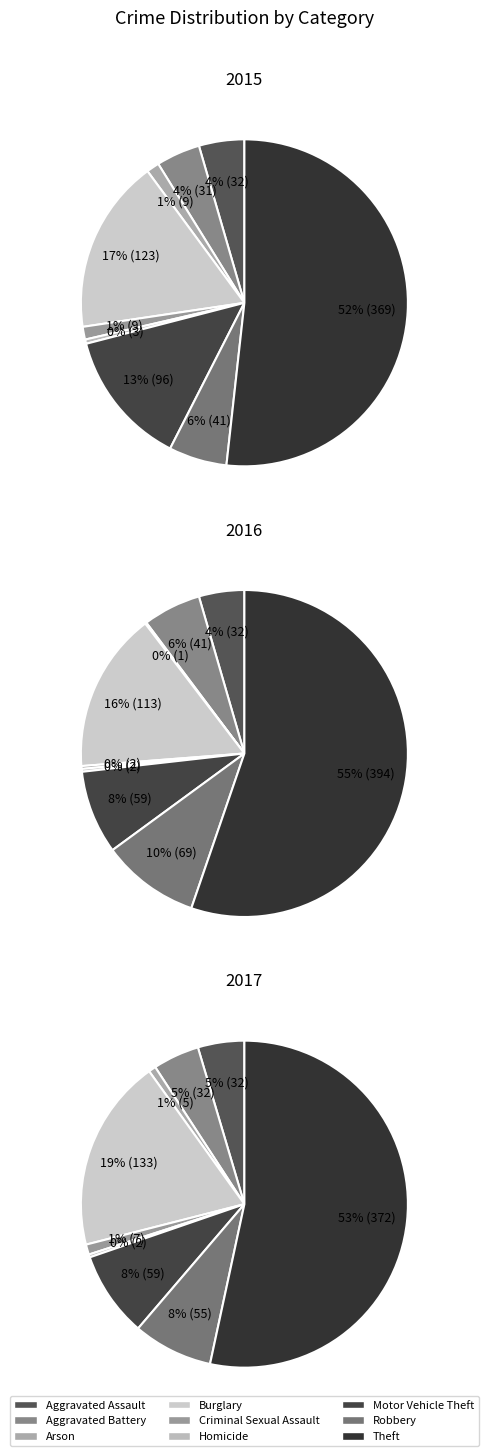

To the nearest percent, what is the difference between the largest and smallest slice percentages?

51%